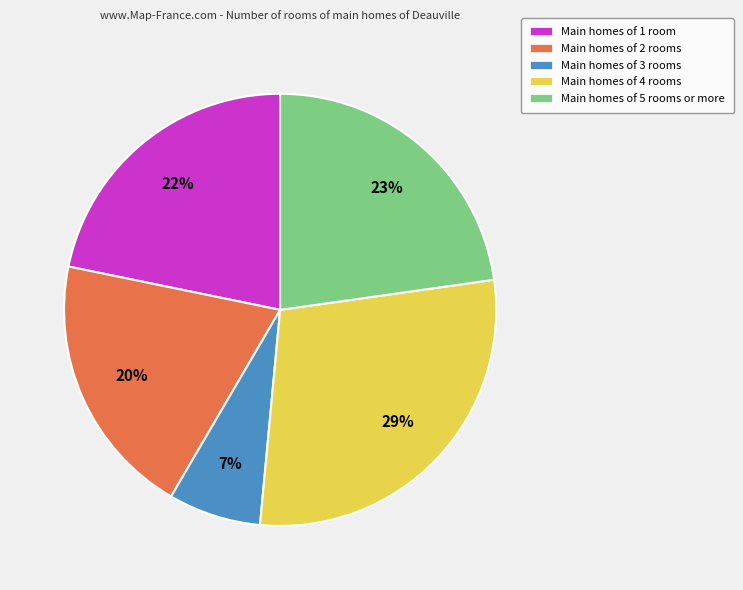

Is there any slice that represents more than half of the pie?

No